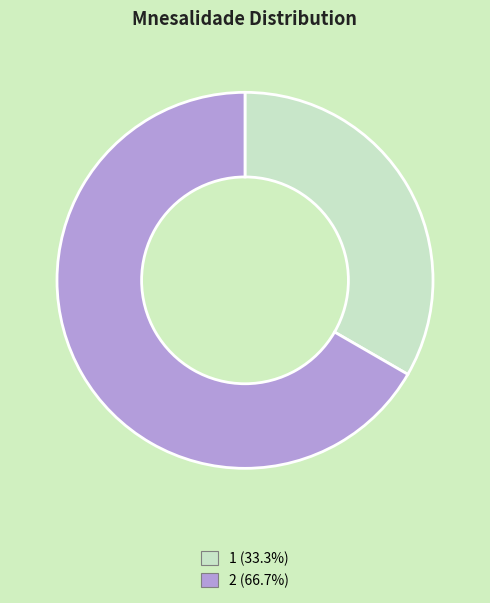

Does 2 (66.7%) represent more than half of the total?

Yes